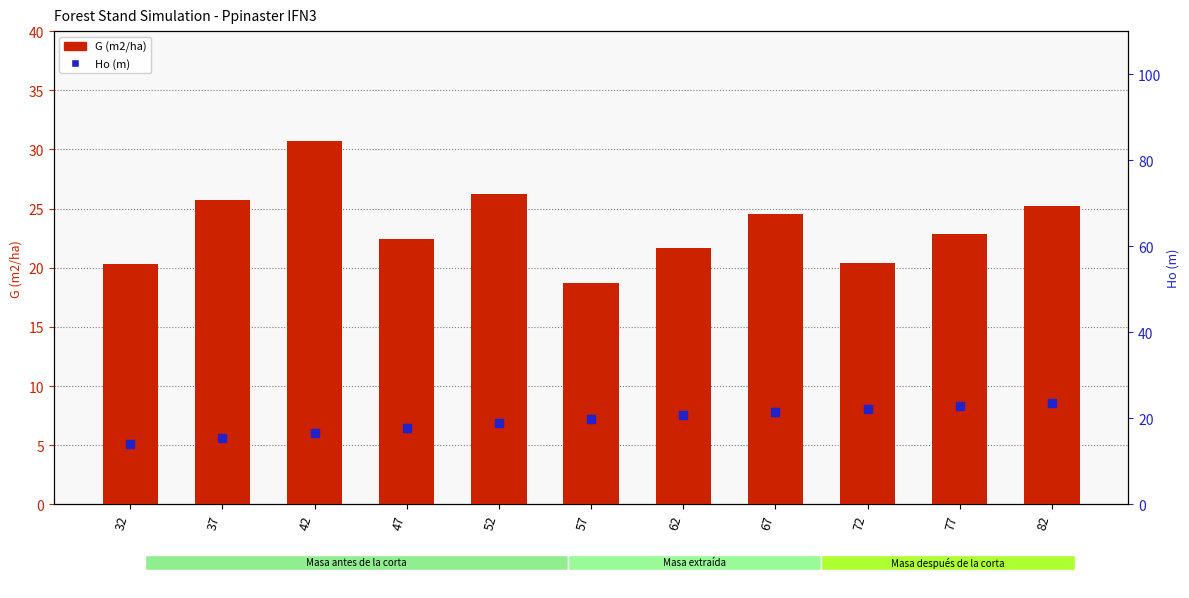

Which series reaches the minimum Y coordinate?

Ho (m)